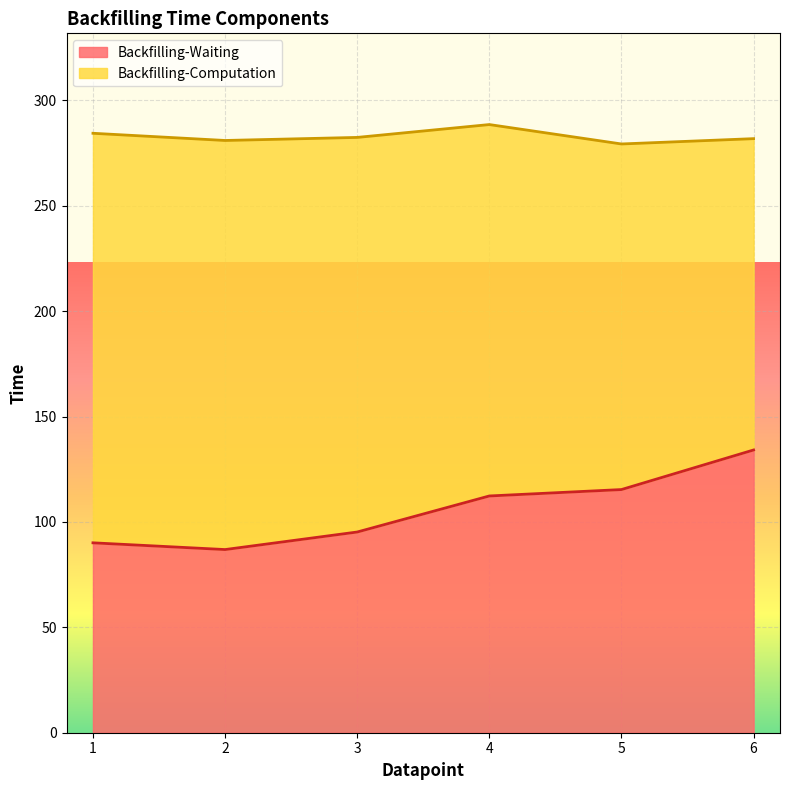

Does the chart display data point markers on the line(s)?

No